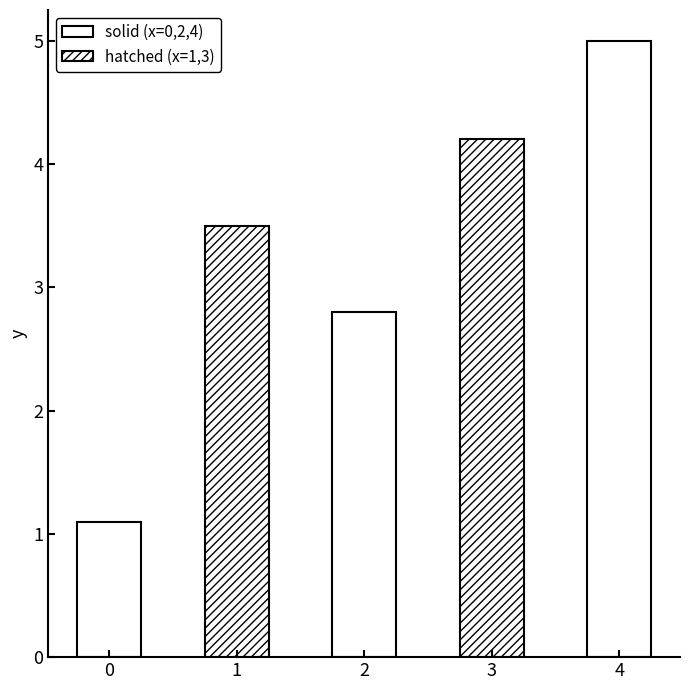

Reading left to right, transcribe all the data shown in this chart.

0=1.1	1=3.5	2=2.8	3=4.2	4=5.0